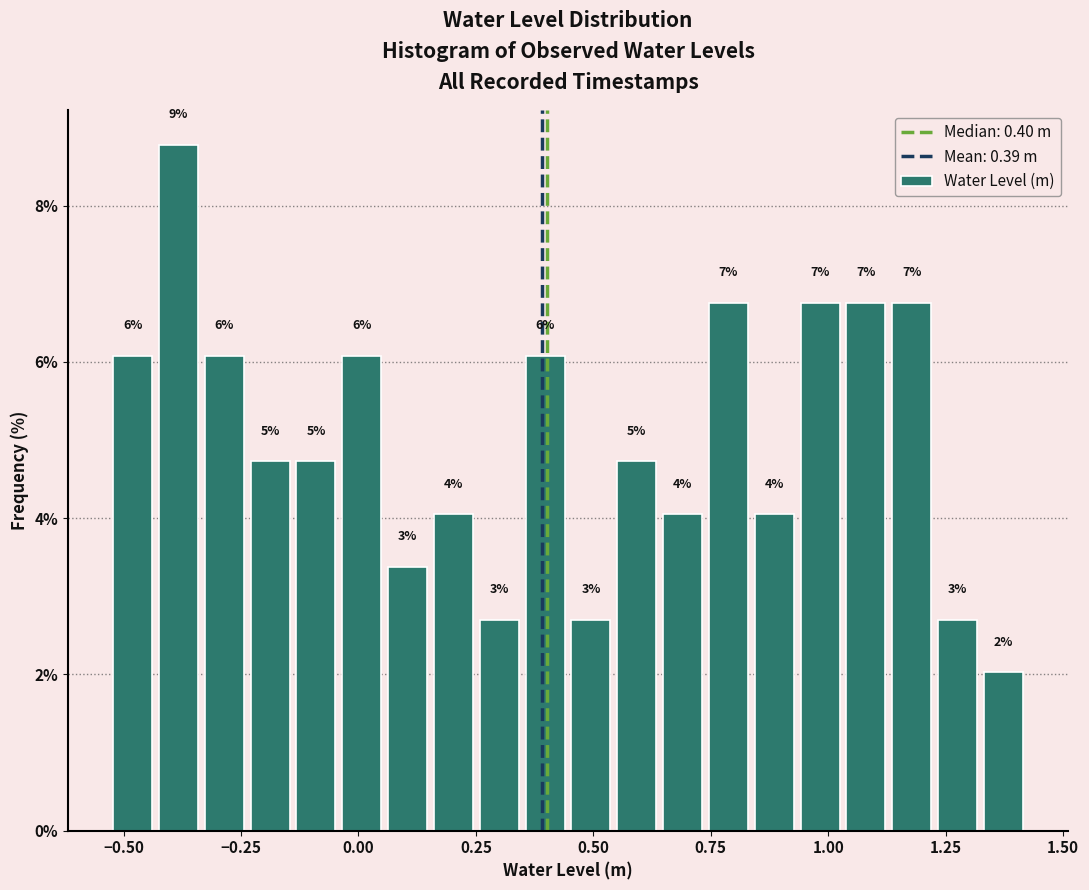

Read against the x-axis, roughly where is the centre of the tallest bar?

-0.40